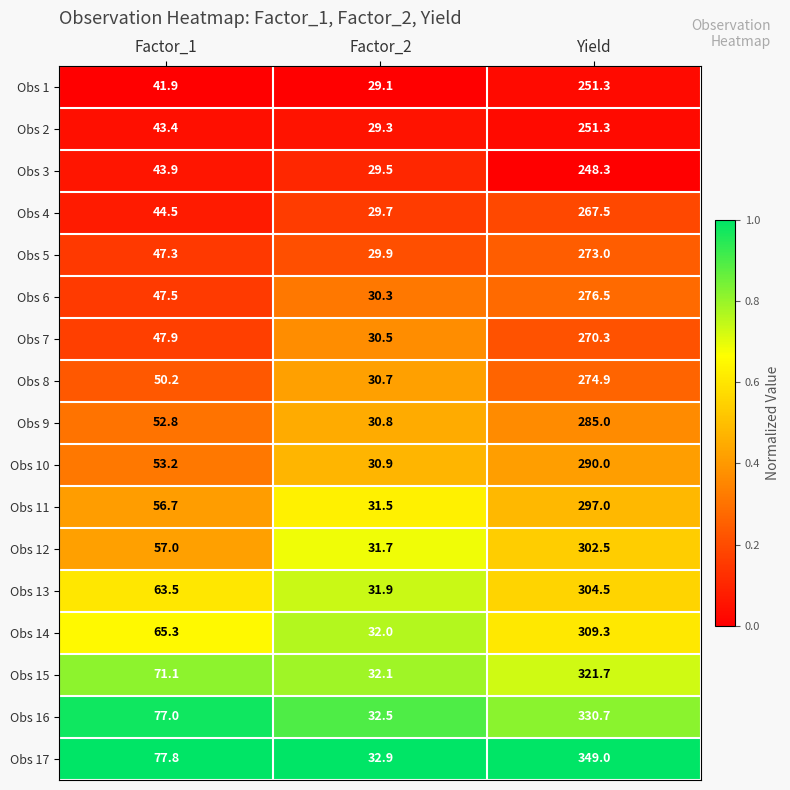

At Factor_2, list the series in order from largest to smallest.

Obs 17, Obs 16, Obs 15, Obs 14, Obs 13, Obs 12, Obs 11, Obs 10, Obs 9, Obs 8, Obs 7, Obs 6, Obs 5, Obs 4, Obs 3, Obs 2, Obs 1